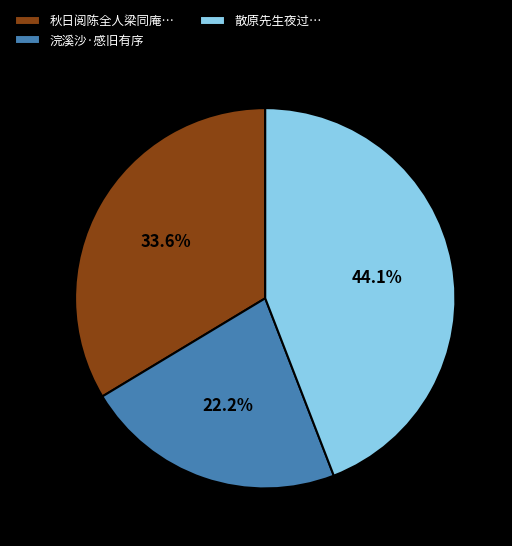

How many slices are in this pie chart?

3